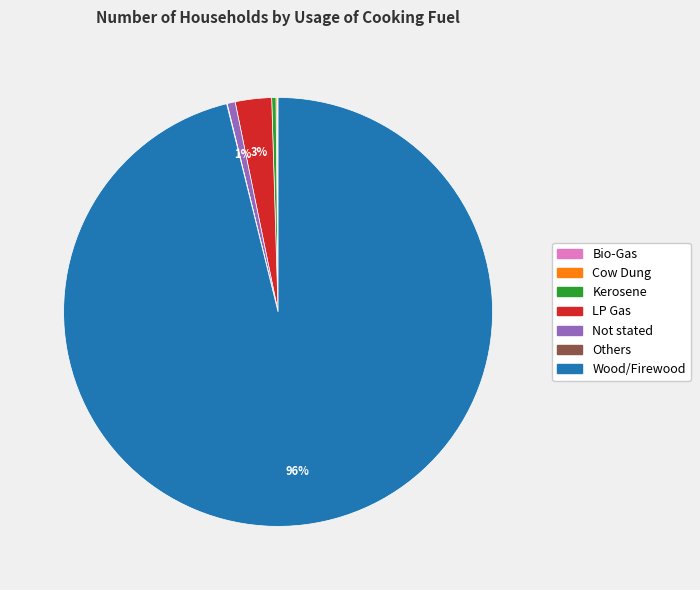

To the nearest percent, what is the average slice percentage?

14%